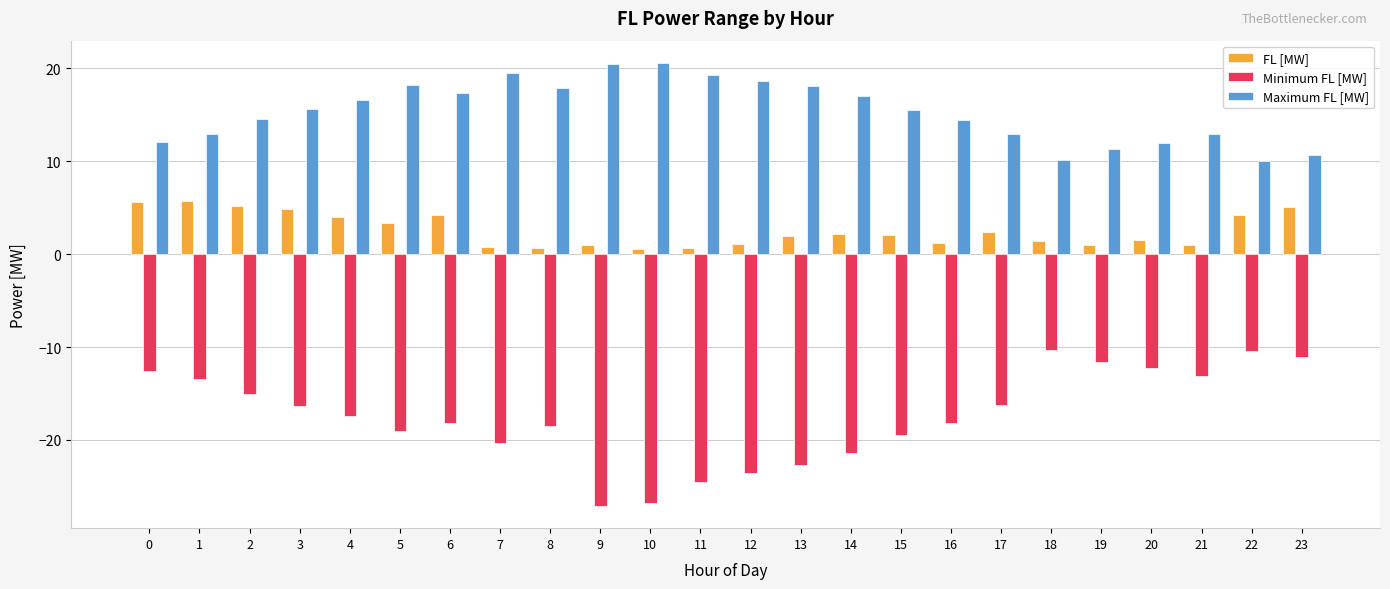

The value of Minimum FL [MW] at 4 is -17.4. True or false?

True